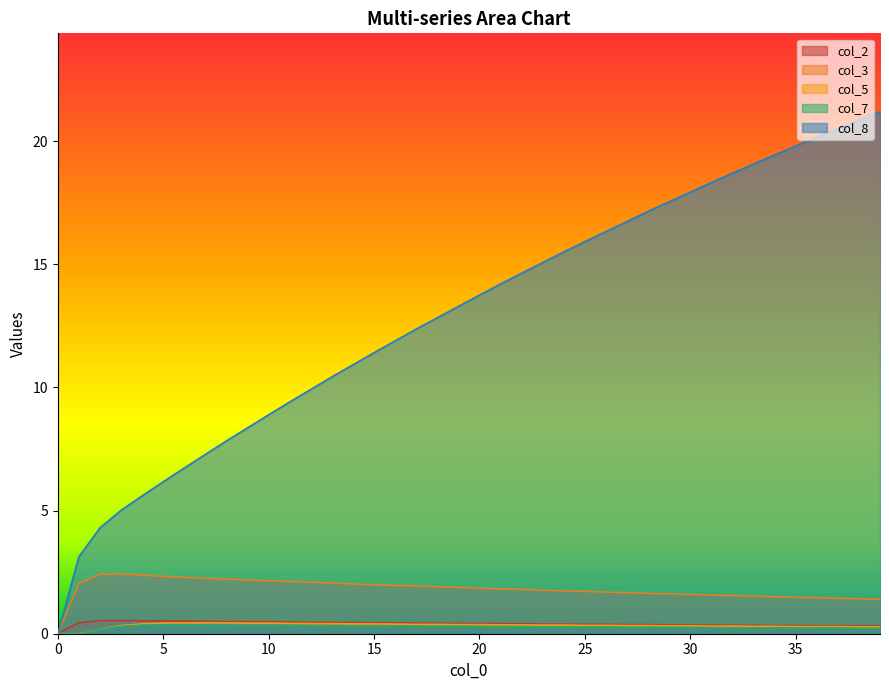

Reading left to right, transcribe all the data shown in this chart.

col_2: 0=0.0	1=0.5	2=0.5	3=0.5	4=0.5	5=0.5	6=0.5	7=0.5	8=0.5	9=0.5	10=0.5	11=0.5	12=0.5	13=0.5	14=0.5	15=0.4	16=0.4	17=0.4	18=0.4	19=0.4	20=0.4	21=0.4	22=0.4	23=0.4	24=0.4	25=0.4	26=0.4	27=0.4	28=0.4	29=0.4	30=0.3	31=0.3	32=0.3	33=0.3	34=0.3	35=0.3	36=0.3	37=0.3	38=0.3	39=0.3
col_3: 0=0.0	1=2.0	2=2.4	3=2.4	4=2.4	5=2.3	6=2.3	7=2.2	8=2.2	9=2.2	10=2.1	11=2.1	12=2.1	13=2.1	14=2.0	15=2.0	16=2.0	17=1.9	18=1.9	19=1.9	20=1.9	21=1.8	22=1.8	23=1.8	24=1.7	25=1.7	26=1.7	27=1.7	28=1.6	29=1.6	30=1.6	31=1.6	32=1.6	33=1.5	34=1.5	35=1.5	36=1.5	37=1.4	38=1.4	39=1.4
col_5: 0=0.0	1=0.0	2=0.2	3=0.3	4=0.4	5=0.4	6=0.4	7=0.4	8=0.4	9=0.4	10=0.4	11=0.4	12=0.4	13=0.4	14=0.4	15=0.4	16=0.4	17=0.4	18=0.4	19=0.4	20=0.4	21=0.4	22=0.4	23=0.3	24=0.3	25=0.3	26=0.3	27=0.3	28=0.3	29=0.3	30=0.3	31=0.3	32=0.3	33=0.3	34=0.3	35=0.3	36=0.3	37=0.3	38=0.3	39=0.3
col_7: 0=0.0	1=0.0	2=0.2	3=0.3	4=0.3	5=0.4	6=0.4	7=0.4	8=0.3	9=0.3	10=0.3	11=0.3	12=0.3	13=0.3	14=0.3	15=0.3	16=0.3	17=0.3	18=0.3	19=0.3	20=0.3	21=0.3	22=0.3	23=0.3	24=0.3	25=0.3	26=0.3	27=0.3	28=0.3	29=0.3	30=0.2	31=0.2	32=0.2	33=0.2	34=0.2	35=0.2	36=0.2	37=0.2	38=0.2	39=0.2
col_8: 0=0.0	1=3.1	2=4.3	3=5.0	4=5.6	5=6.2	6=6.7	7=7.3	8=7.8	9=8.4	10=8.9	11=9.4	12=9.9	13=10.4	14=10.9	15=11.4	16=11.9	17=12.4	18=12.8	19=13.3	20=13.8	21=14.2	22=14.6	23=15.1	24=15.5	25=15.9	26=16.3	27=16.7	28=17.1	29=17.5	30=17.9	31=18.3	32=18.7	33=19.1	34=19.4	35=19.8	36=20.2	37=20.5	38=20.9	39=21.2